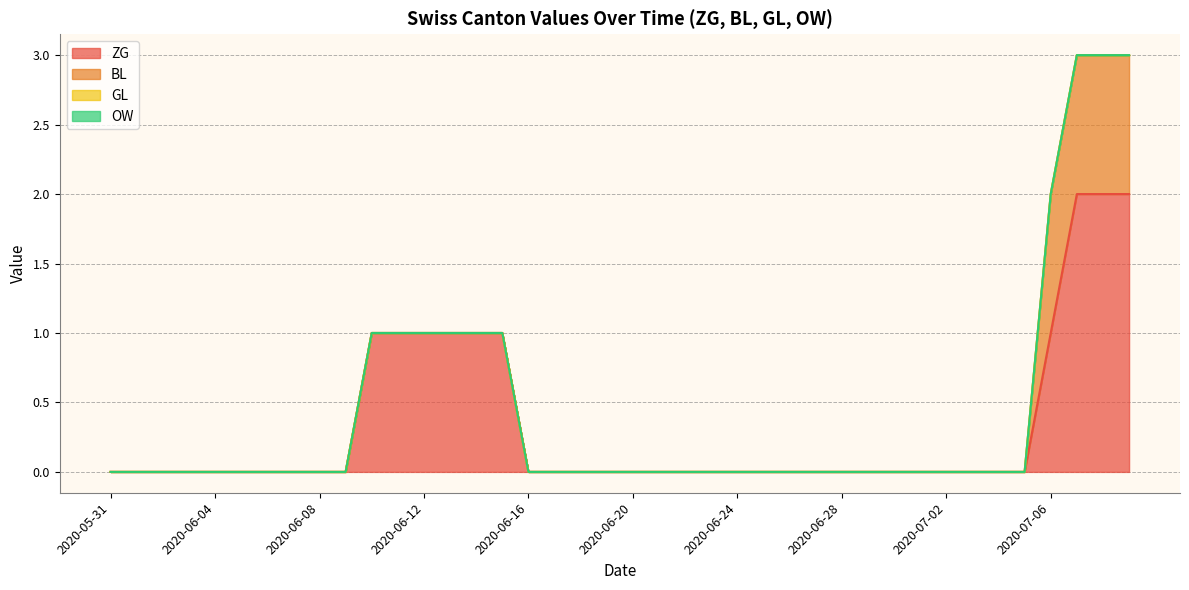

Rank the categories by ZG value from lowest to highest.

2020-05-31, 2020-06-01, 2020-06-02, 2020-06-03, 2020-06-04, 2020-06-05, 2020-06-06, 2020-06-07, 2020-06-08, 2020-06-09, 2020-06-16, 2020-06-17, 2020-06-18, 2020-06-19, 2020-06-20, 2020-06-21, 2020-06-22, 2020-06-23, 2020-06-24, 2020-06-25, 2020-06-26, 2020-06-27, 2020-06-28, 2020-06-29, 2020-06-30, 2020-07-01, 2020-07-02, 2020-07-03, 2020-07-04, 2020-07-05, 2020-06-10, 2020-06-11, 2020-06-12, 2020-06-13, 2020-06-14, 2020-06-15, 2020-07-06, 2020-07-07, 2020-07-08, 2020-07-09